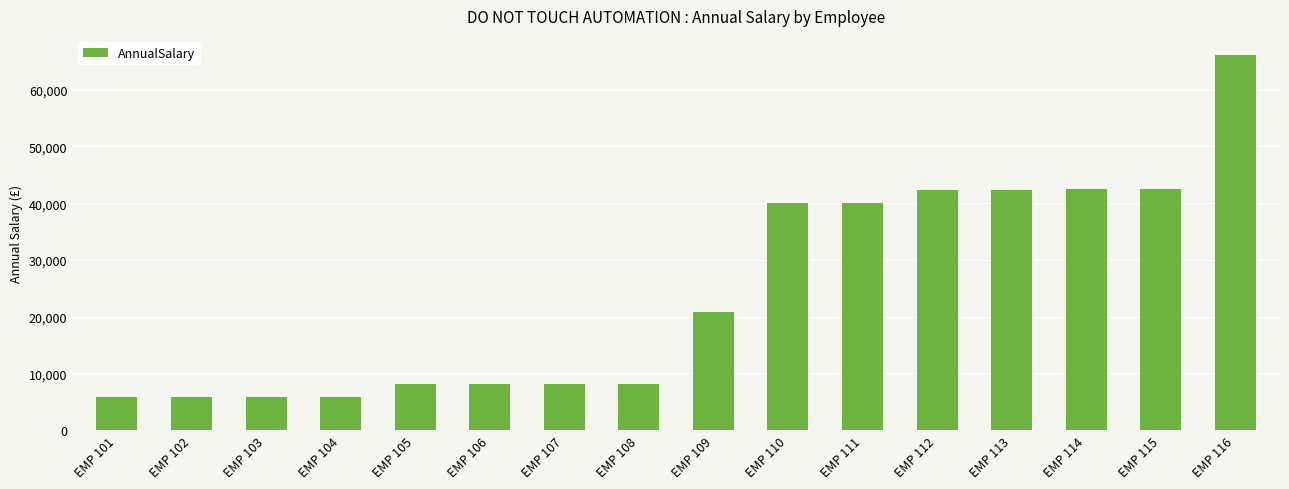

What is the change in value from EMP 102 to EMP 108?

+2288.0